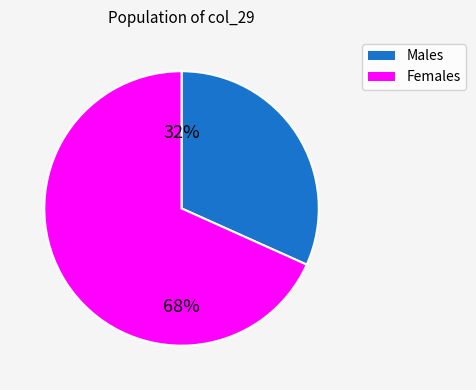

To the nearest percent, what is the average slice percentage?

50%